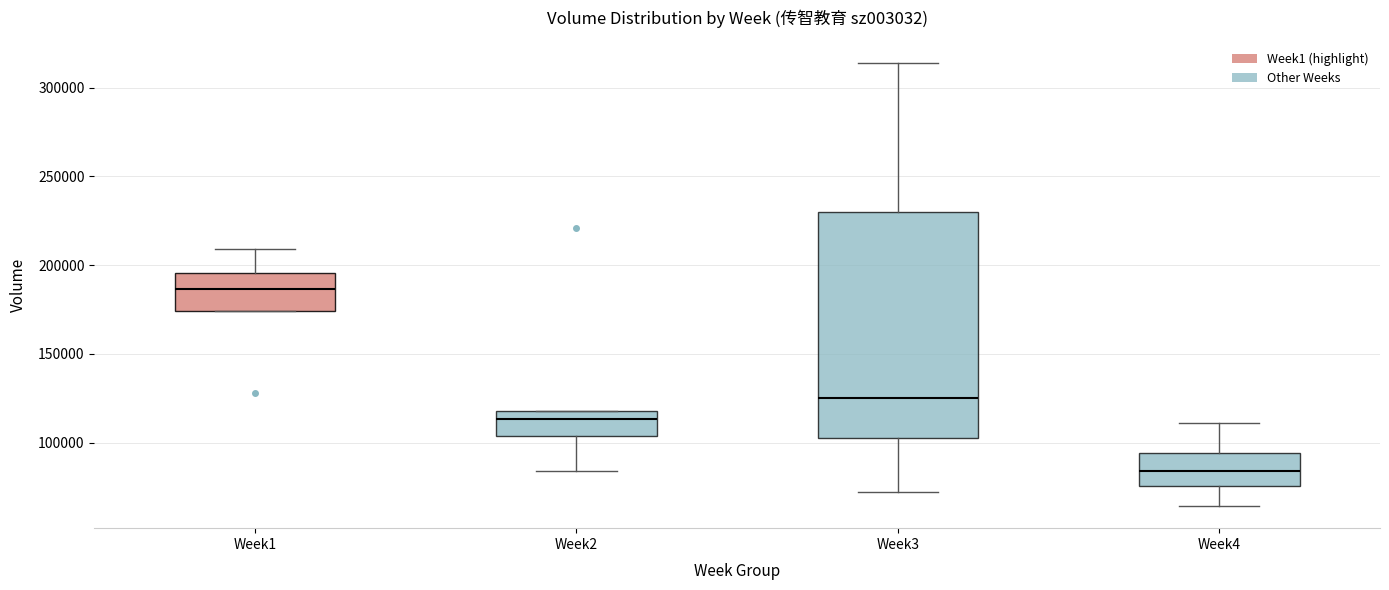

Which box's median line is the highest?

Week1